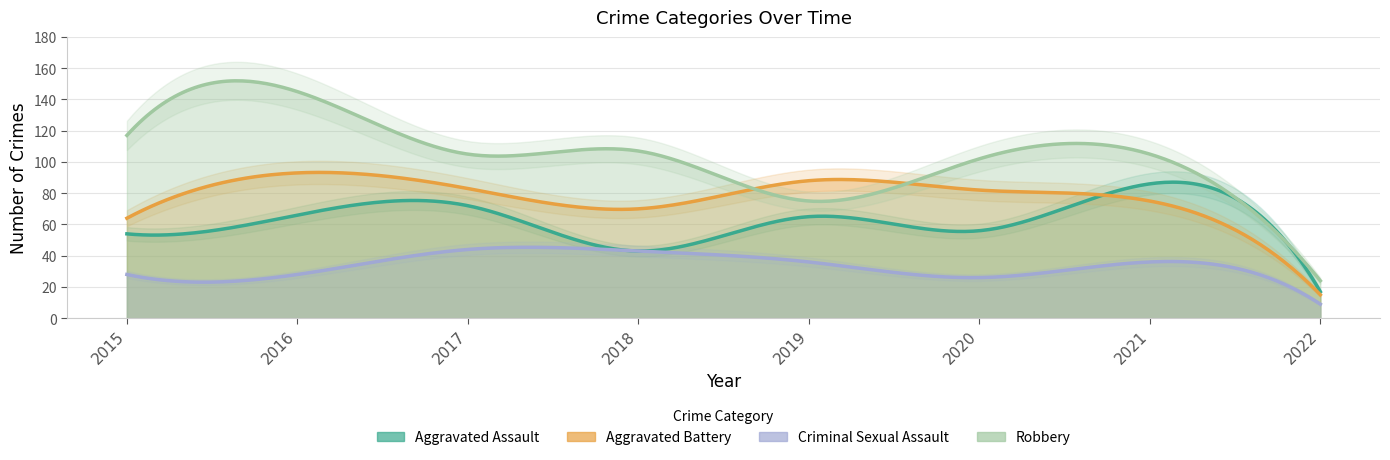

What is the sum of all Aggravated Assault values?

459